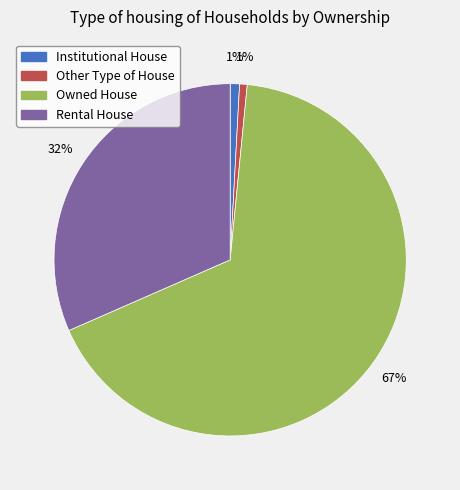

What is the largest slice in the pie chart?

Owned House